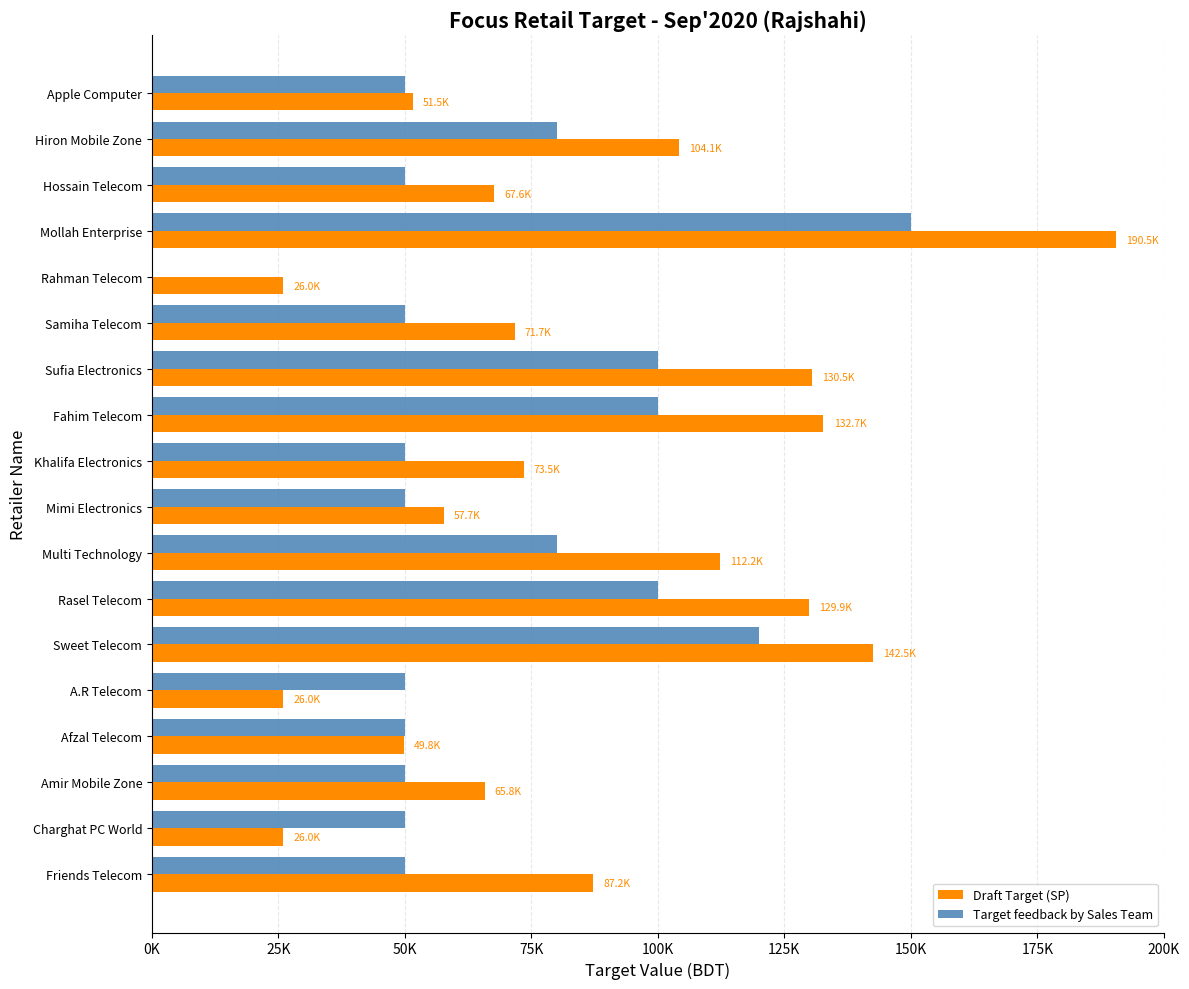

How many values in the Draft Target (SP) series exceed 73473?

9